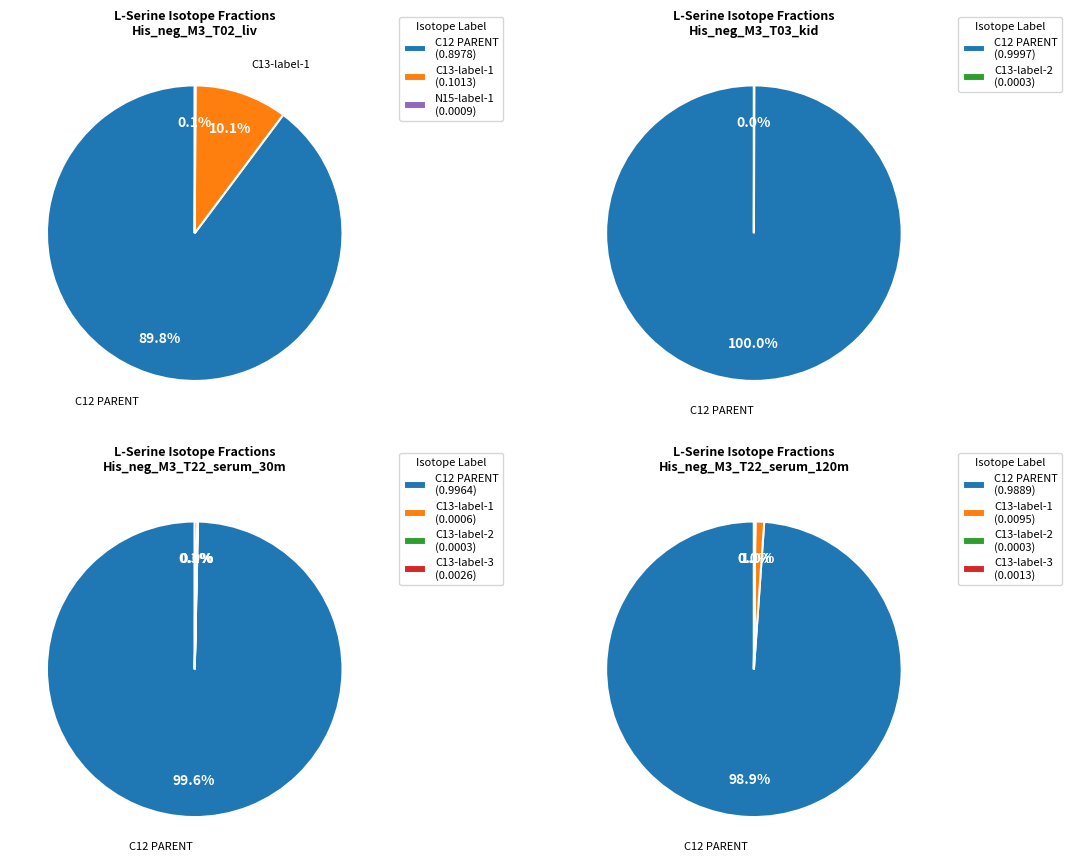

How much of the chart is everything except C12 PARENT?

10.2%